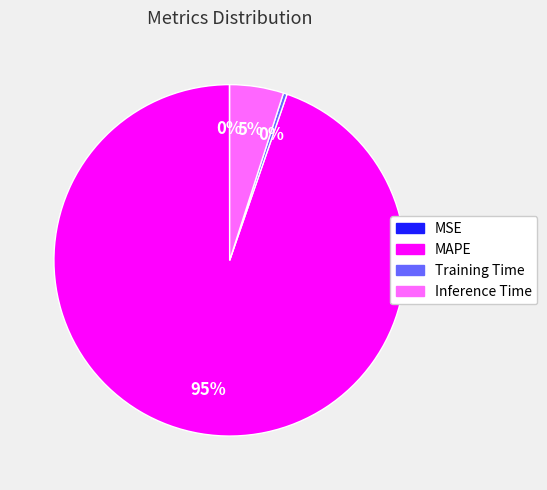

Is there any slice that represents more than half of the pie?

Yes